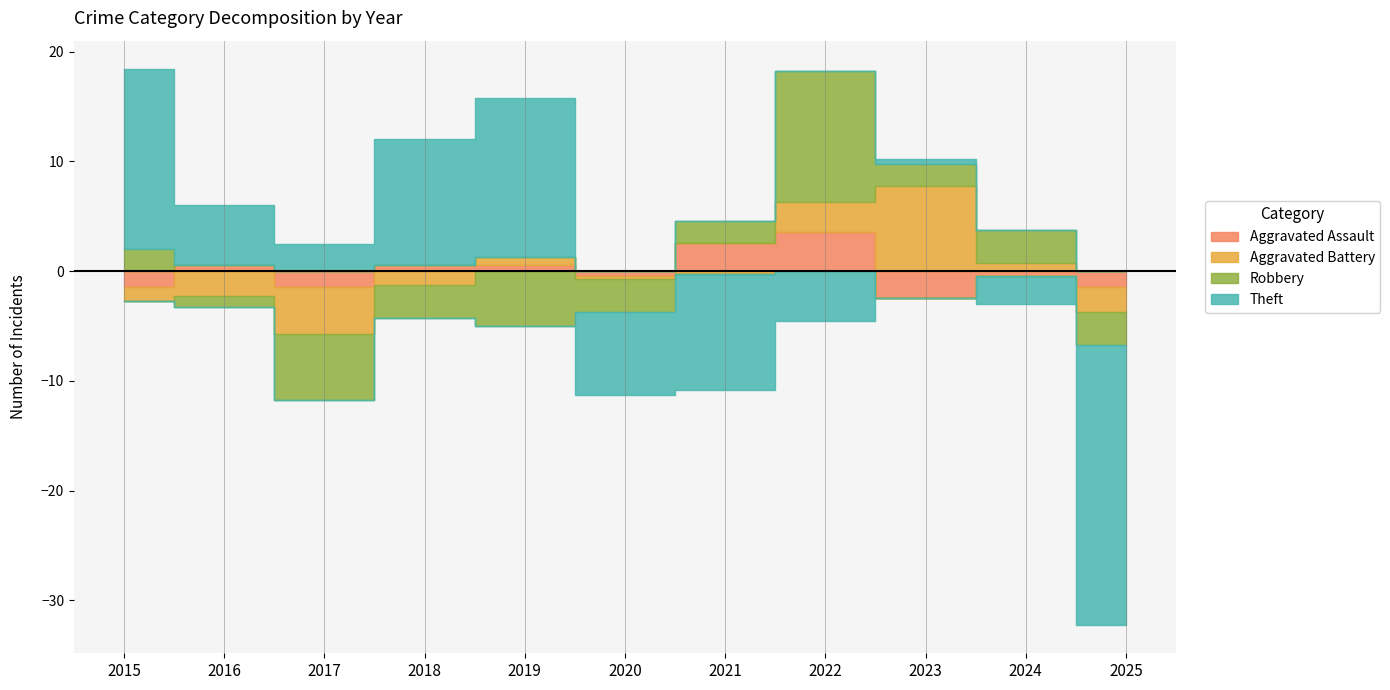

The Aggravated Battery series shows 3 at 2017. True or false?

False